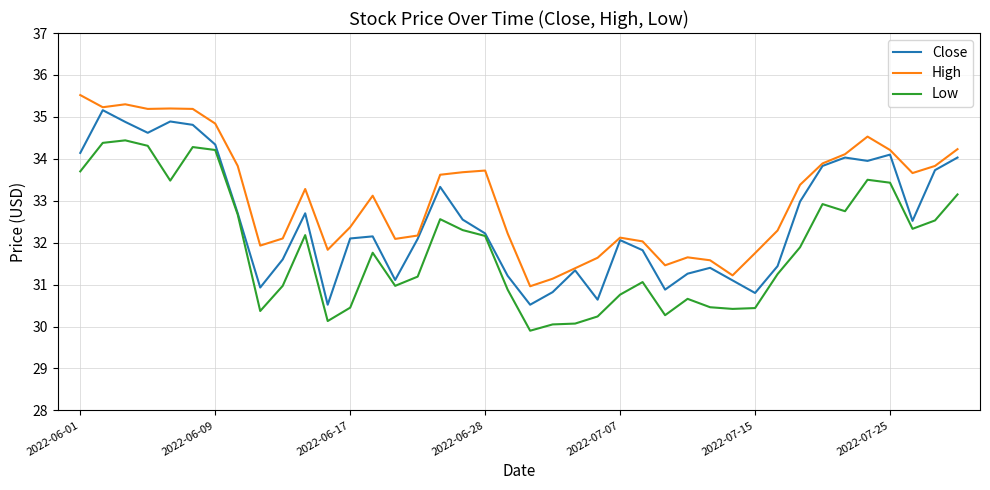

What is the greatest value displayed?

35.5